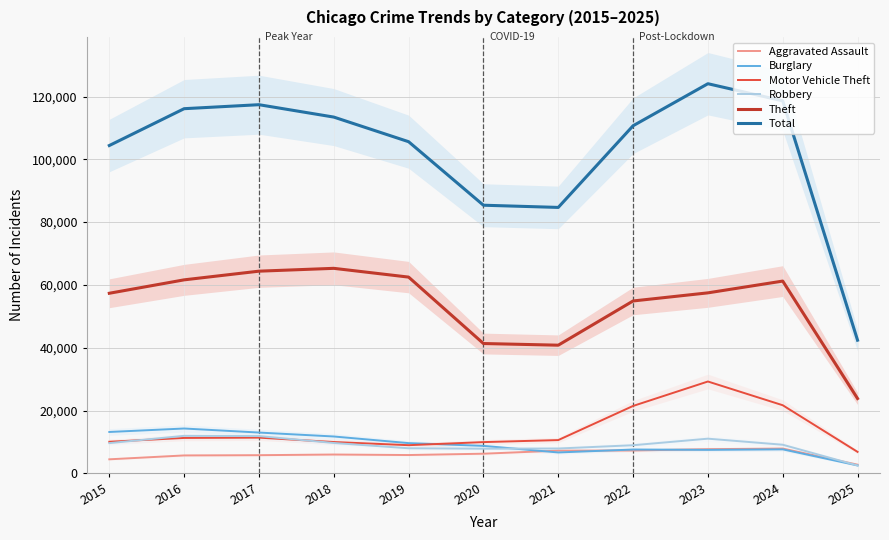

At which label does Theft reach its peak?

2018